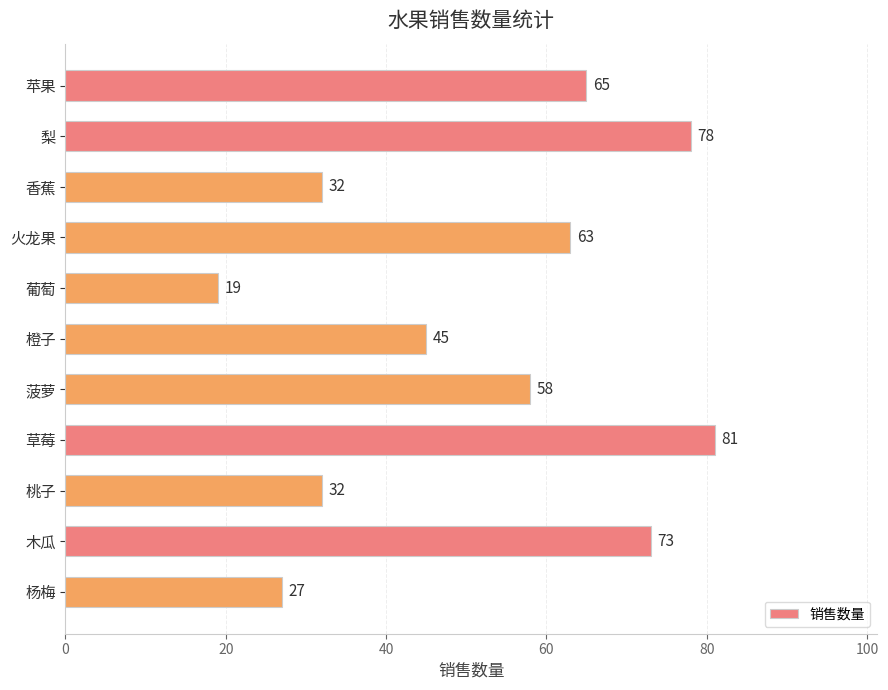

What is the label of the 1st bar from the top?

苹果